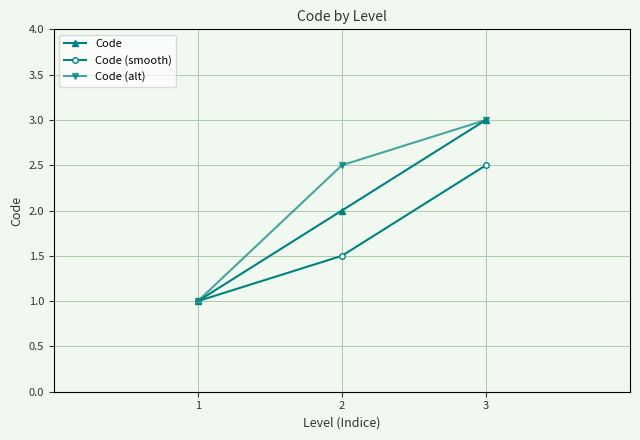

Where does the Code (alt) series first go above 2?

2